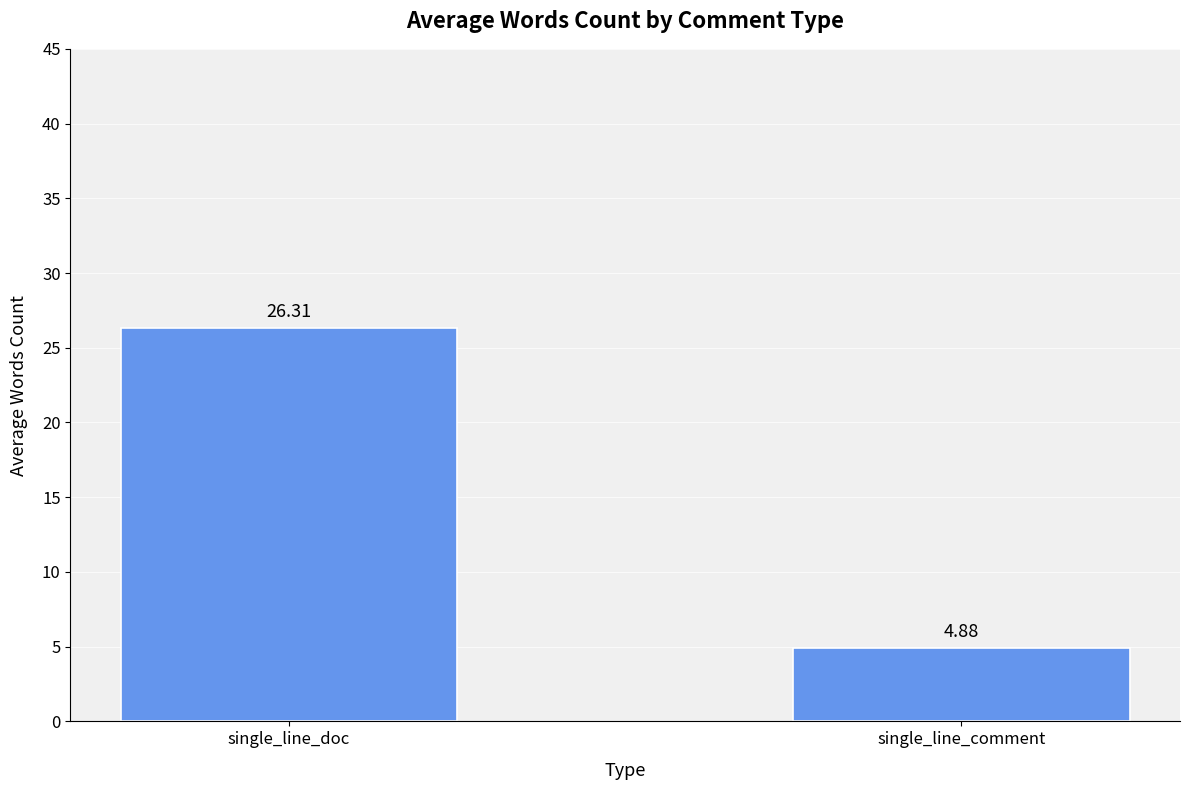

What is the maximum value shown in the chart?

26.3